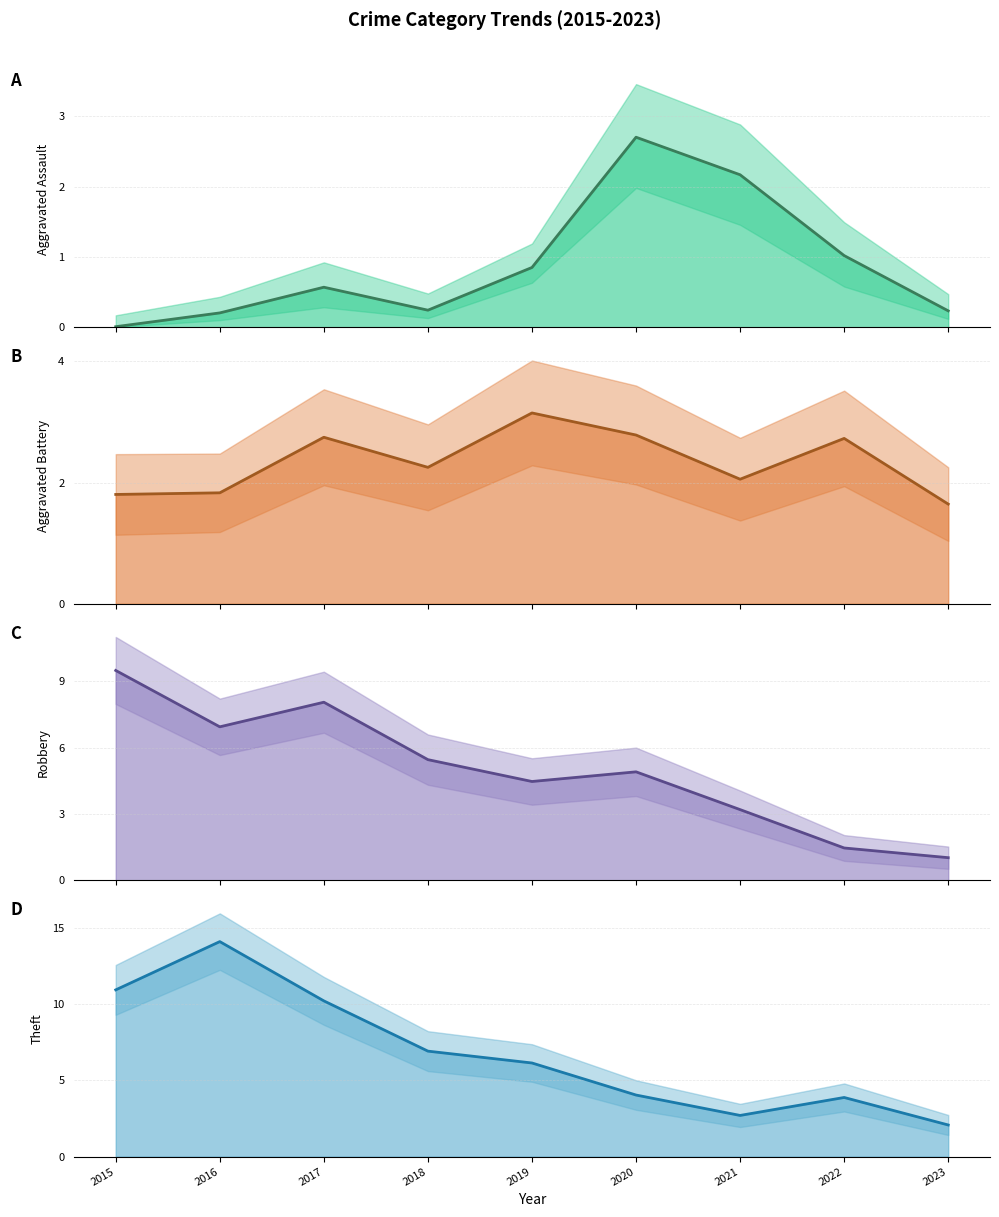

What is the average value of the Aggravated Battery (line) series?

2.3